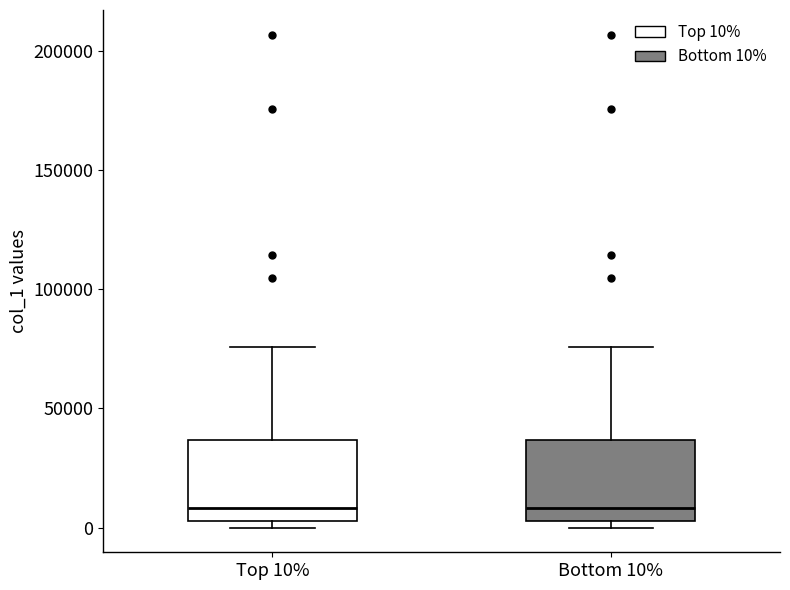

Reading left to right, transcribe this box plot: for each box, give where its median line is, the range the box spans, and where its two whiskers end, as read against the y-axis. The values are not printed on the chart, so give them approximately, as read against the axis.

Top 10%: median 10000, box 5000 to 35000, whiskers 0 to 75000
Bottom 10%: median 10000, box 5000 to 35000, whiskers 0 to 75000